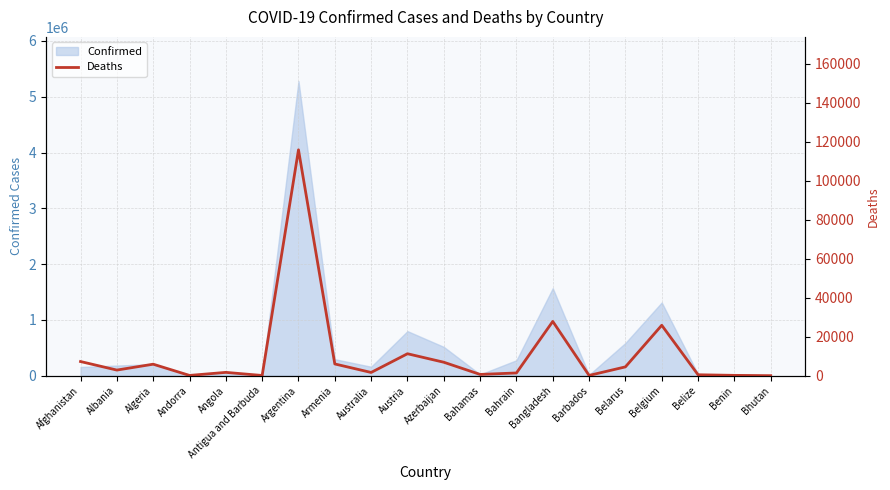

How many values exceed 2874?

9